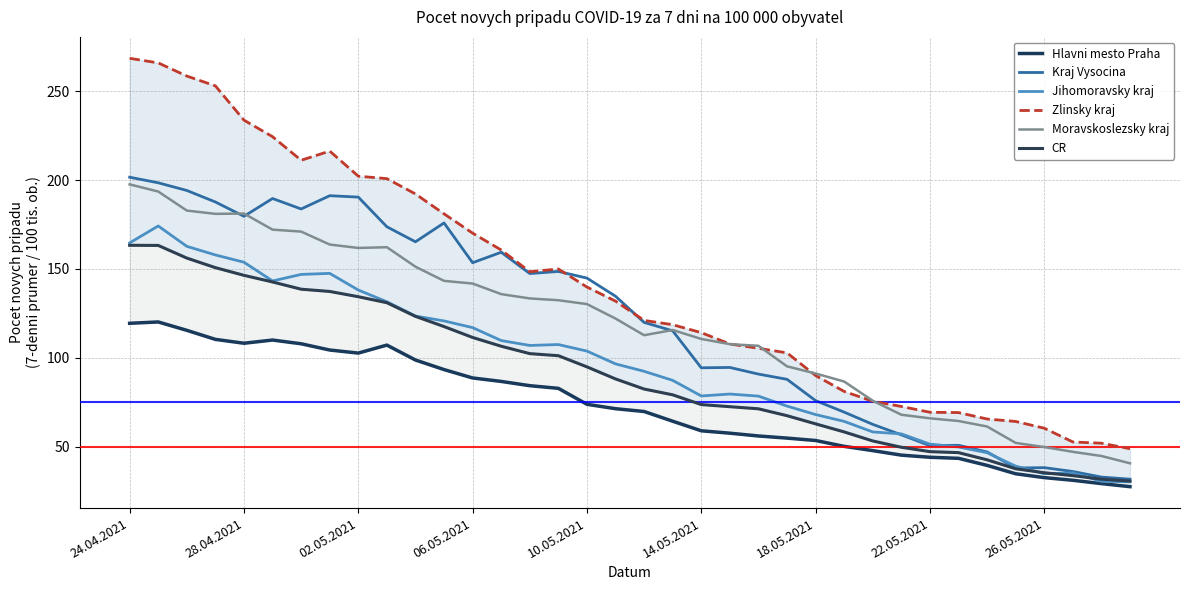

What is the smallest value displayed?

27.4